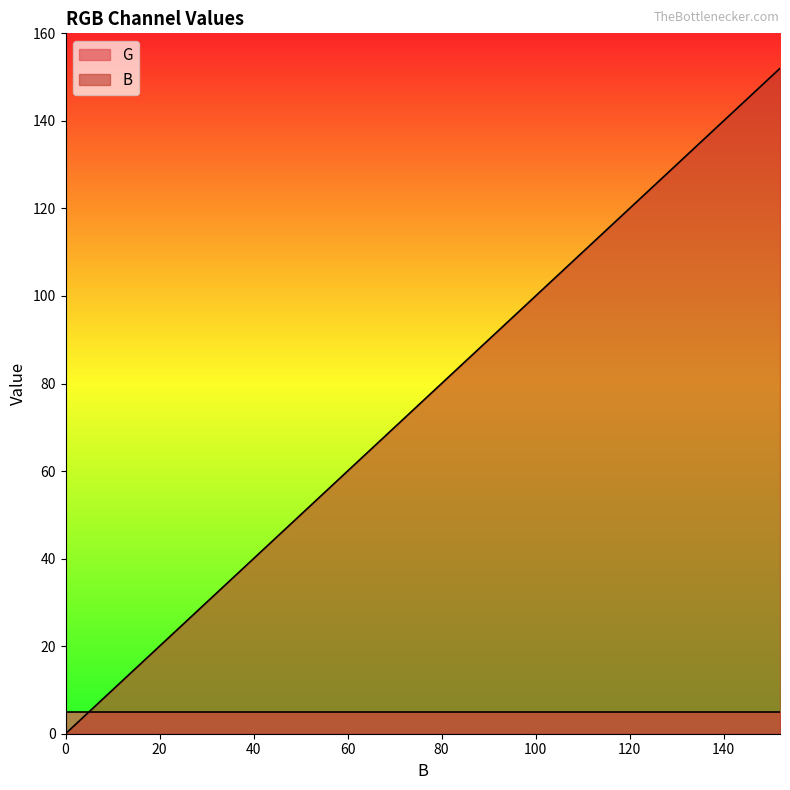

Is it true that B equals 84 at 0?

False